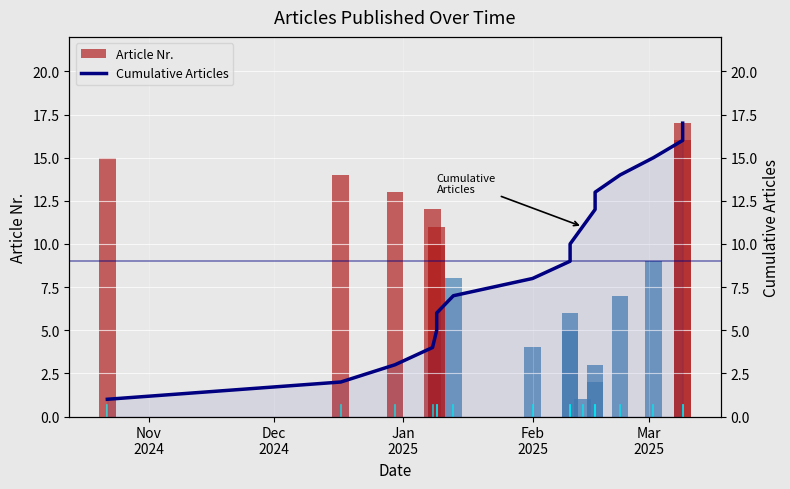

Is the value of Cumulative Articles at 11 greater than the value of Article Nr. at 11?

Yes